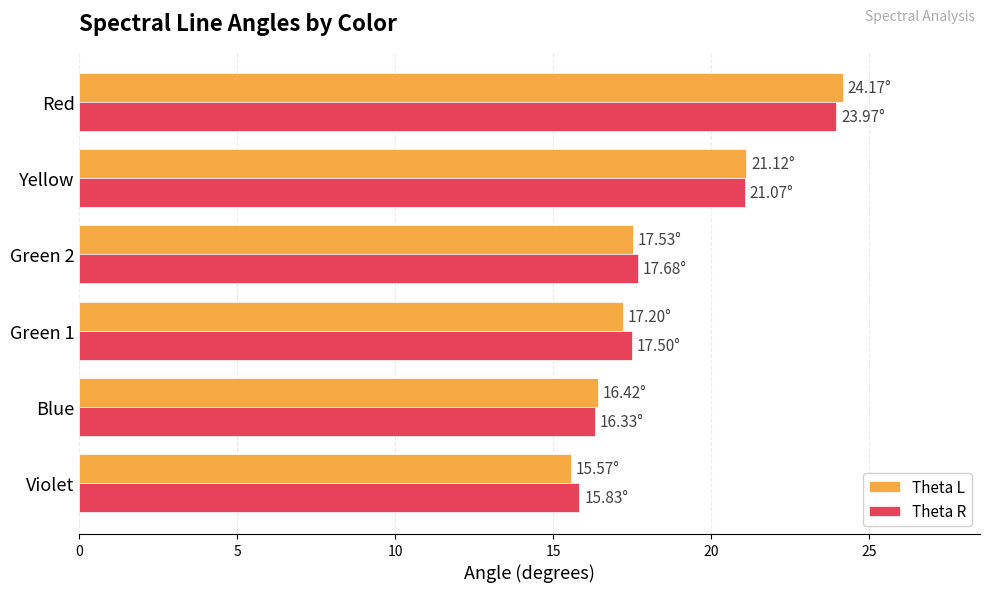

What is the sum of all Theta R values?

112.4